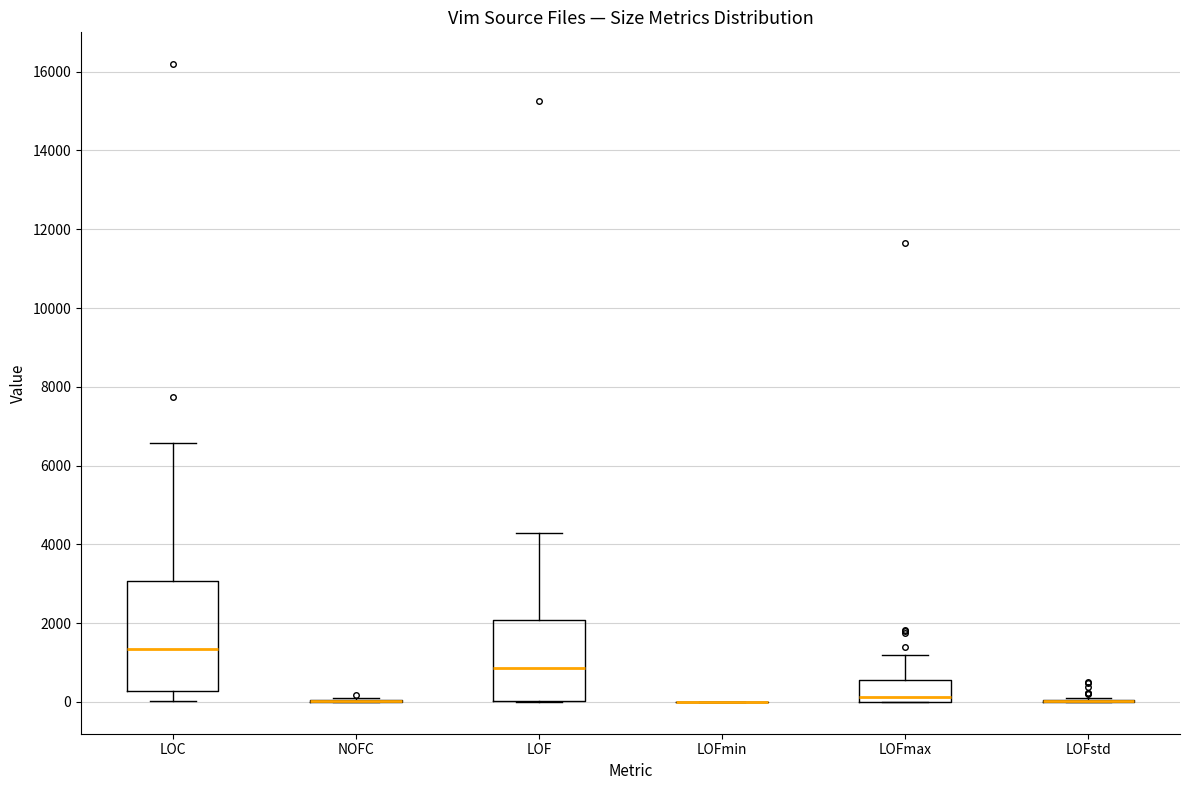

Comparing the boxes themselves (not the whiskers), which one is the tallest?

LOC